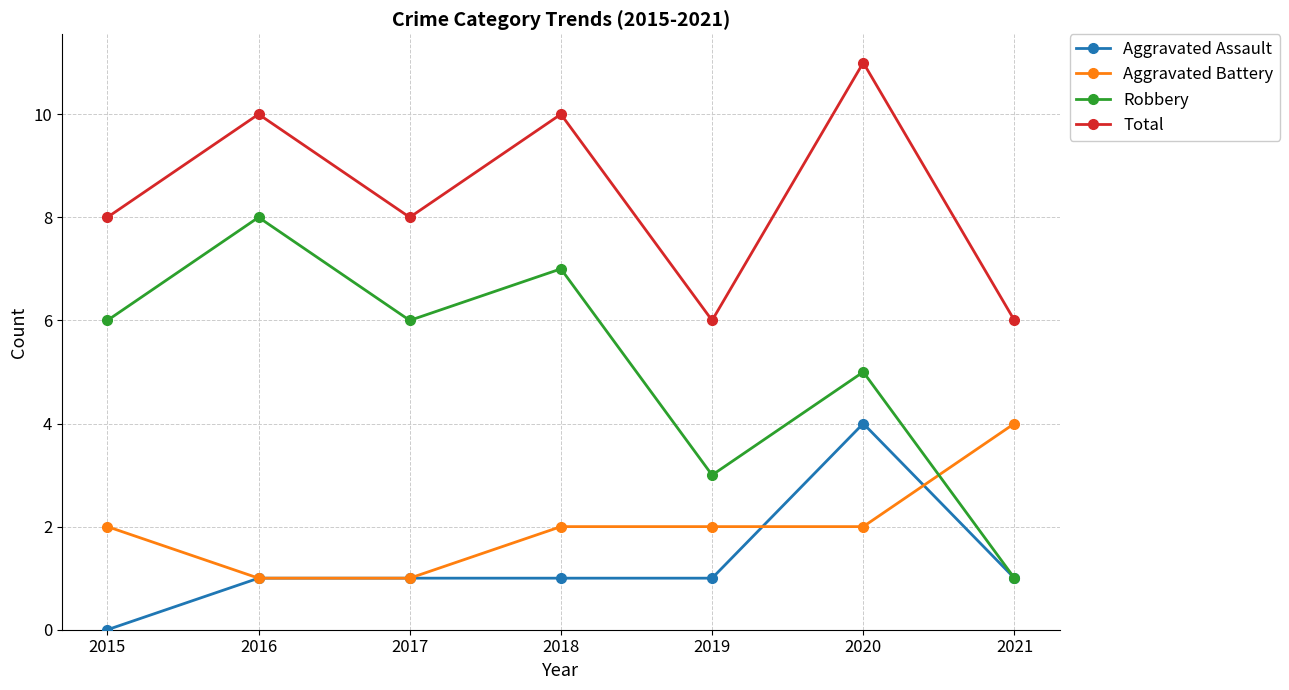

How many Aggravated Battery values are between 1 and 2?

6